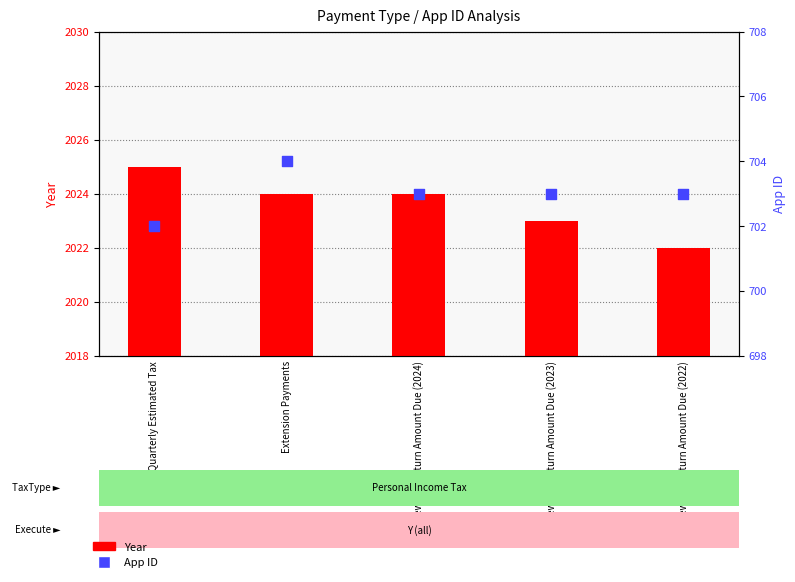

What is the total value across all series at Quarterly Estimated Tax?

2727